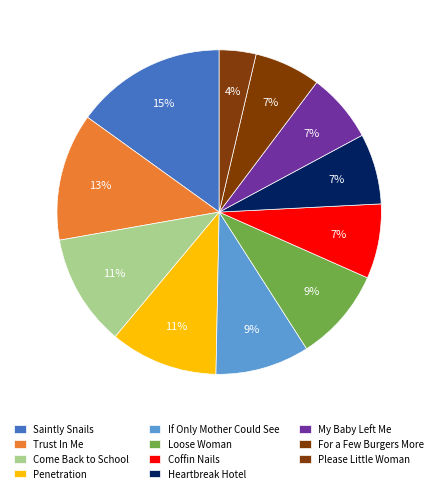

Is it true that Heartbreak Hotel is 17% of the pie?

False